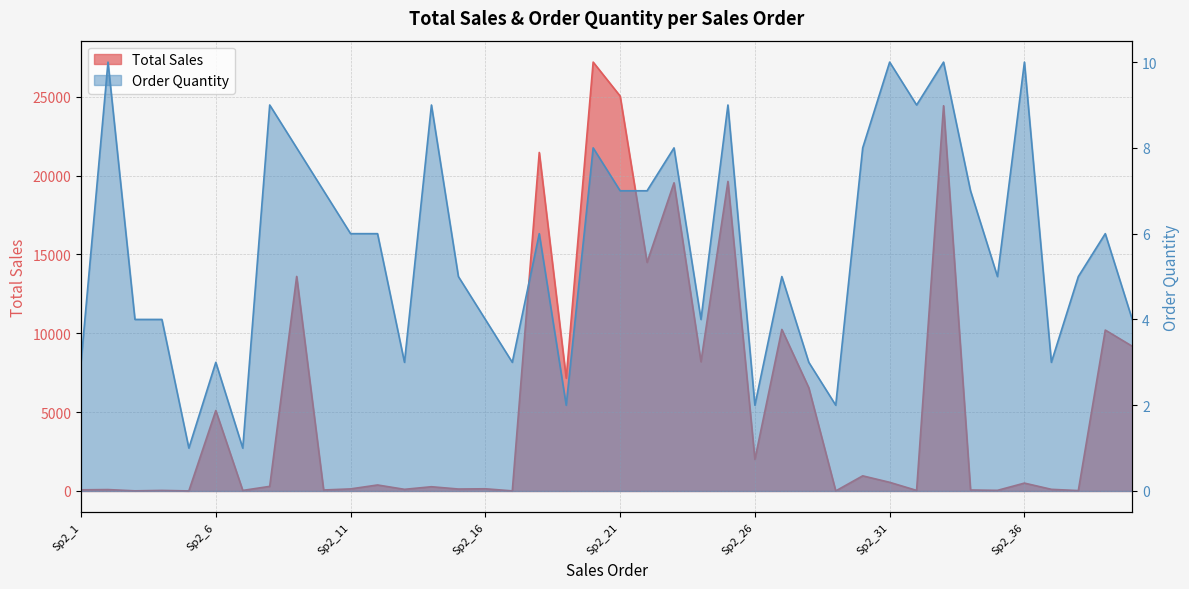

How many distinct data groups are displayed?

2